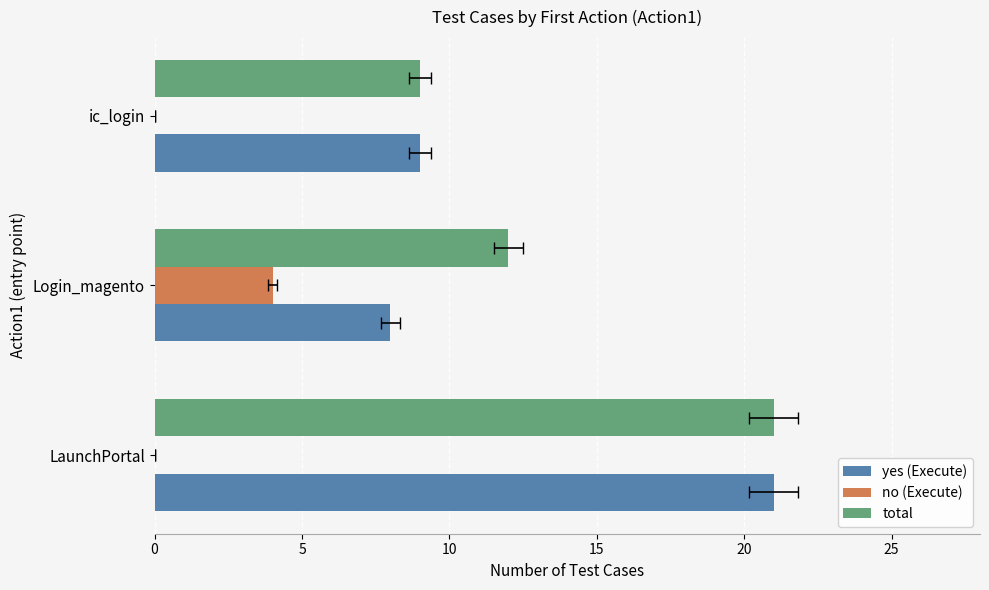

What are all the series names shown in the legend?

yes (Execute), no (Execute), total